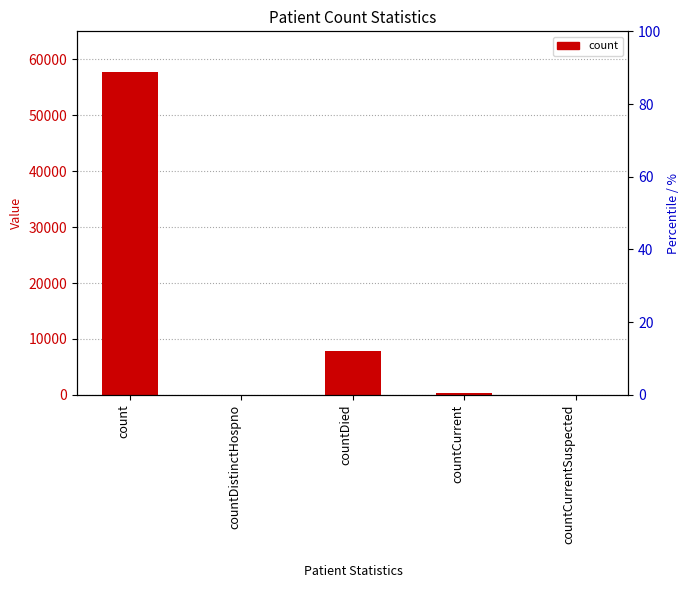

What is the ratio of the value at countDied to the value at count?

0.1